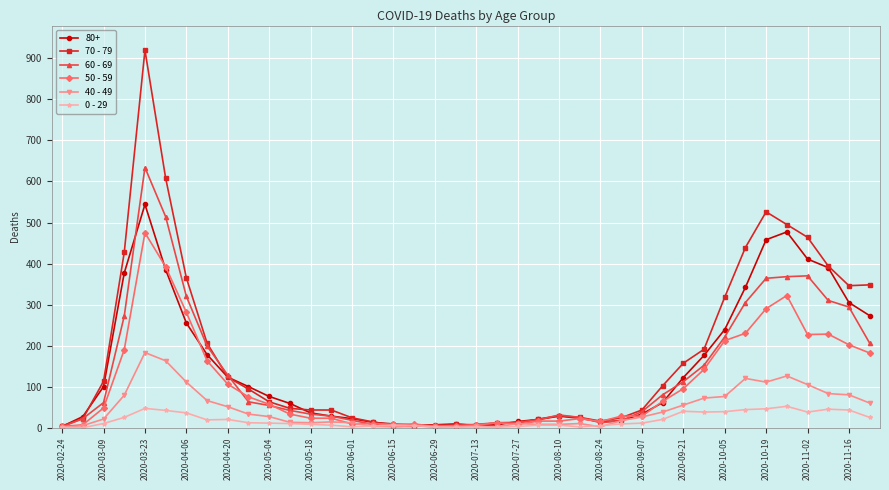

Which series has the largest range (max minus min)?

70 - 79